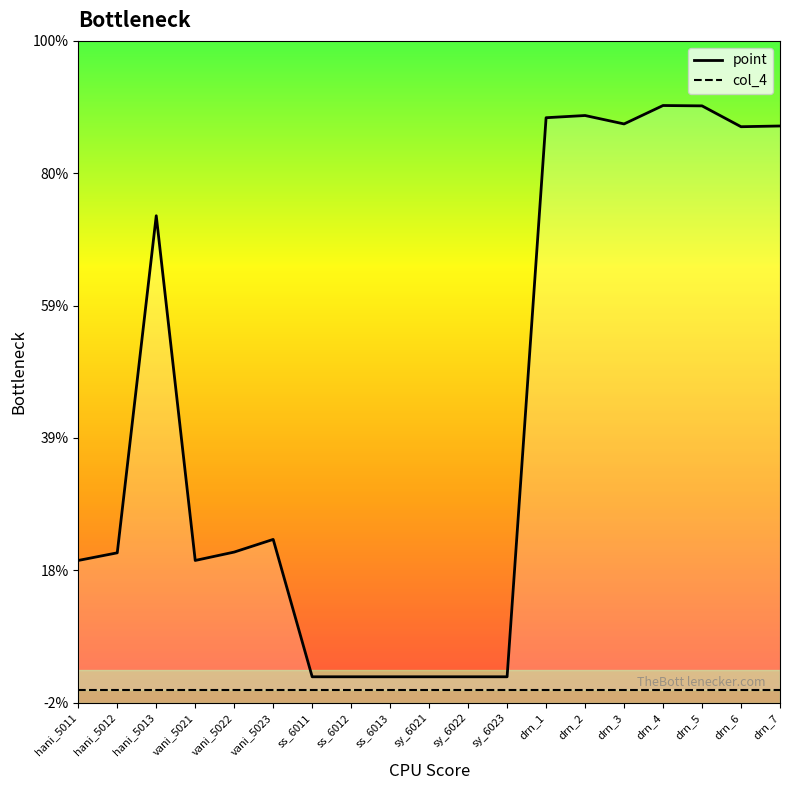

Where does the data first go above 1?

hani_5012